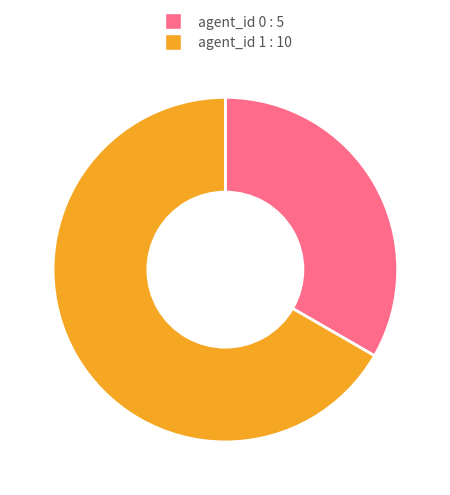

Is it true that agent_id 1 : 10 is 76% of the pie?

False